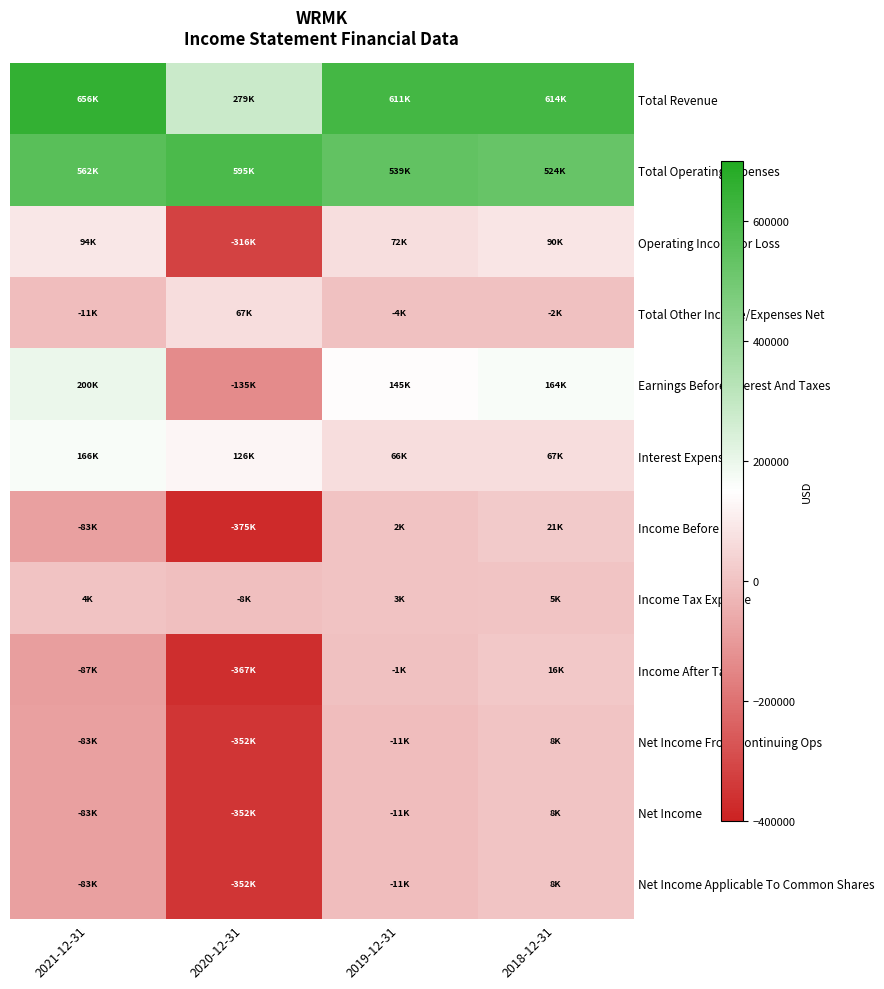

Reading right to left, list all the values displayed in this chart.

Total Revenue: 2018-12-31=613900	2019-12-31=611100	2020-12-31=279100	2021-12-31=655900
Total Operating Expenses: 2018-12-31=524400	2019-12-31=539300	2020-12-31=595400	2021-12-31=562200
Operating Income or Loss: 2018-12-31=89500	2019-12-31=71800	2020-12-31=-316300	2021-12-31=93800
Total Other Income/Expenses Net: 2018-12-31=-2300	2019-12-31=-3500	2020-12-31=66900	2021-12-31=-11000
Earnings Before Interest And Taxes: 2018-12-31=164400	2019-12-31=144900	2020-12-31=-134900	2021-12-31=200200
Interest Expense: 2018-12-31=66600	2019-12-31=65900	2020-12-31=125800	2021-12-31=166200
Income Before Tax: 2018-12-31=20600	2019-12-31=2400	2020-12-31=-375200	2021-12-31=-83400
Income Tax Expense: 2018-12-31=4900	2019-12-31=3200	2020-12-31=-7900	2021-12-31=3600
Income After Tax: 2018-12-31=15700	2019-12-31=-700	2020-12-31=-367300	2021-12-31=-87000
Net Income From Continuing Ops: 2018-12-31=8100	2019-12-31=-10900	2020-12-31=-351900	2021-12-31=-82800
Net Income: 2018-12-31=8100	2019-12-31=-10900	2020-12-31=-351900	2021-12-31=-82800
Net Income Applicable To Common Shares: 2018-12-31=8100	2019-12-31=-10900	2020-12-31=-351900	2021-12-31=-82800